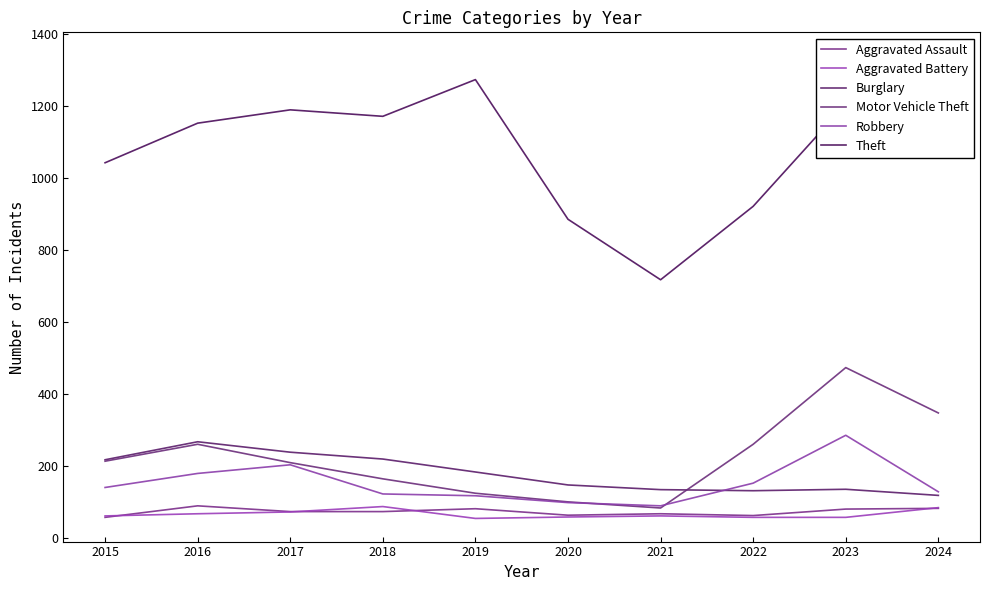

Reading left to right, list all the values displayed in this chart.

Aggravated Assault: 56	88	72	72	80	62	66	61	79	81
Aggravated Battery: 60	66	71	86	53	57	60	56	56	83
Burglary: 216	266	237	218	182	146	133	130	134	117
Motor Vehicle Theft: 212	259	208	163	123	99	82	259	472	346
Robbery: 139	178	202	121	116	97	88	151	284	127
Theft: 1041	1151	1188	1170	1272	884	716	920	1204	1339